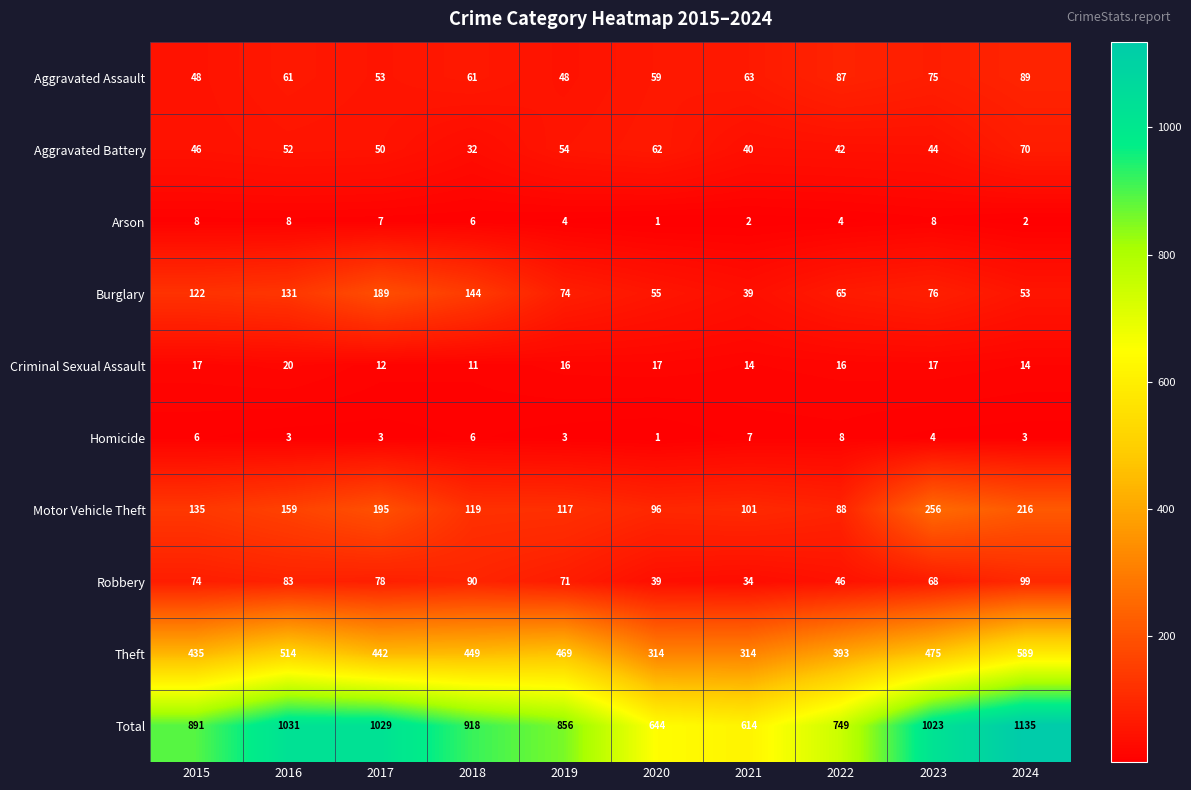

Where is Theft nearest to the value 451?

2018